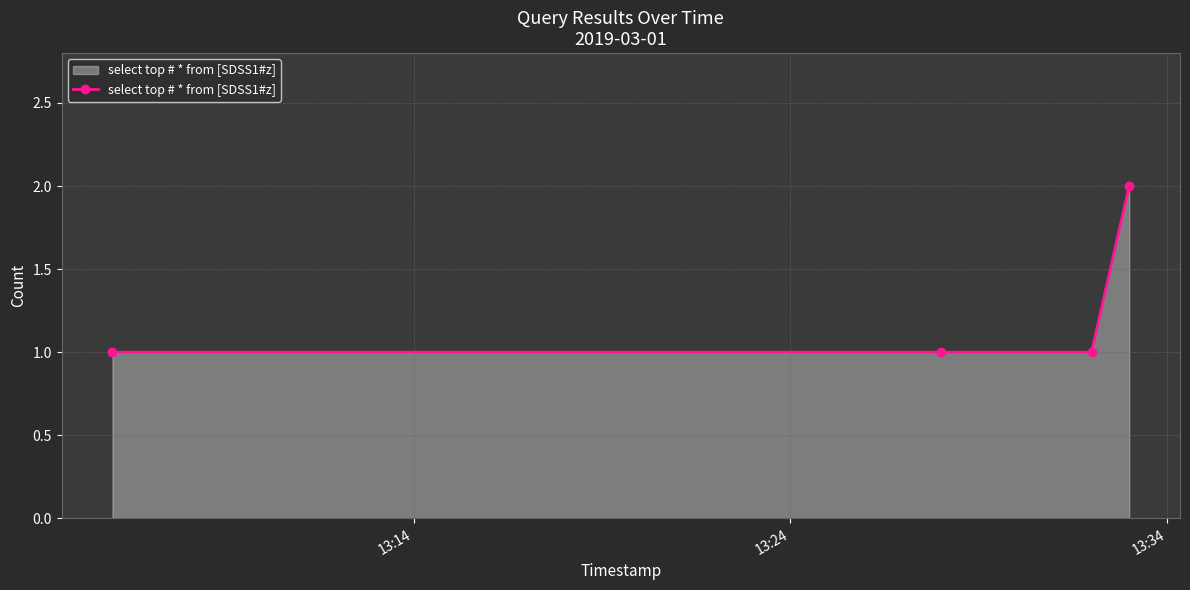

What is the sum of all values?

5